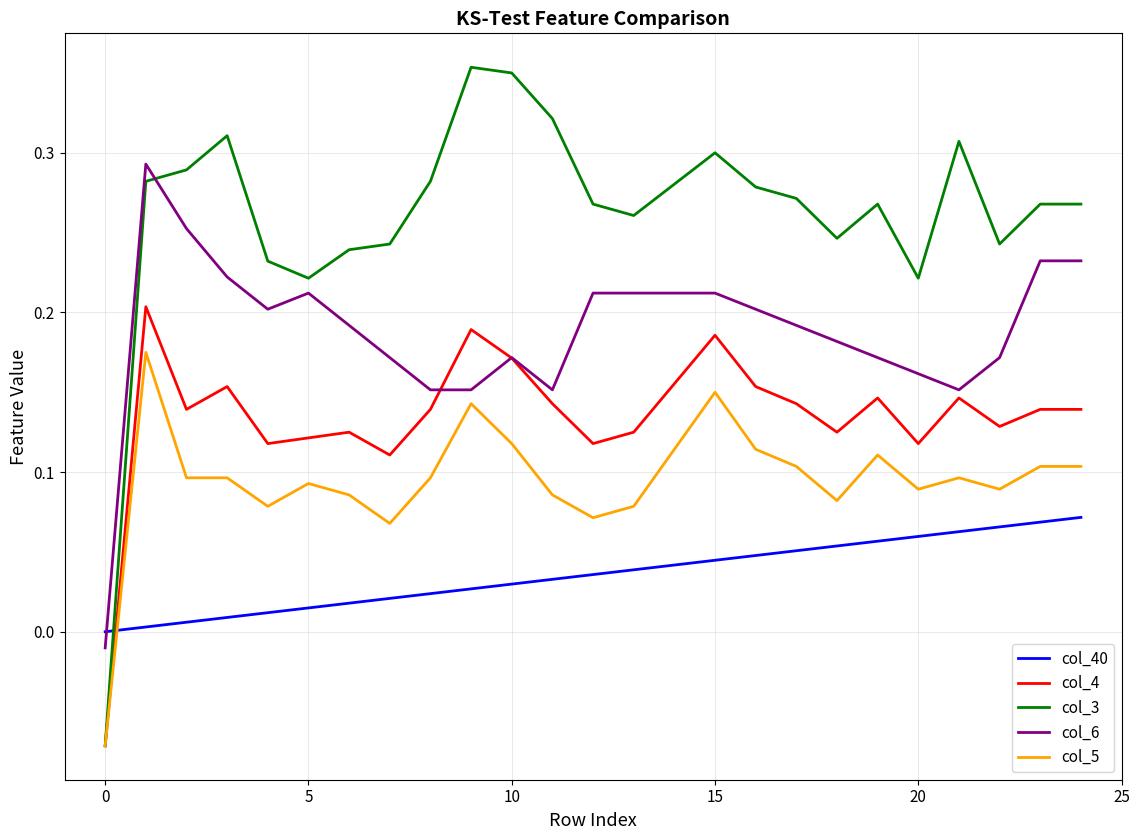

Which series has the largest range (max minus min)?

col_3